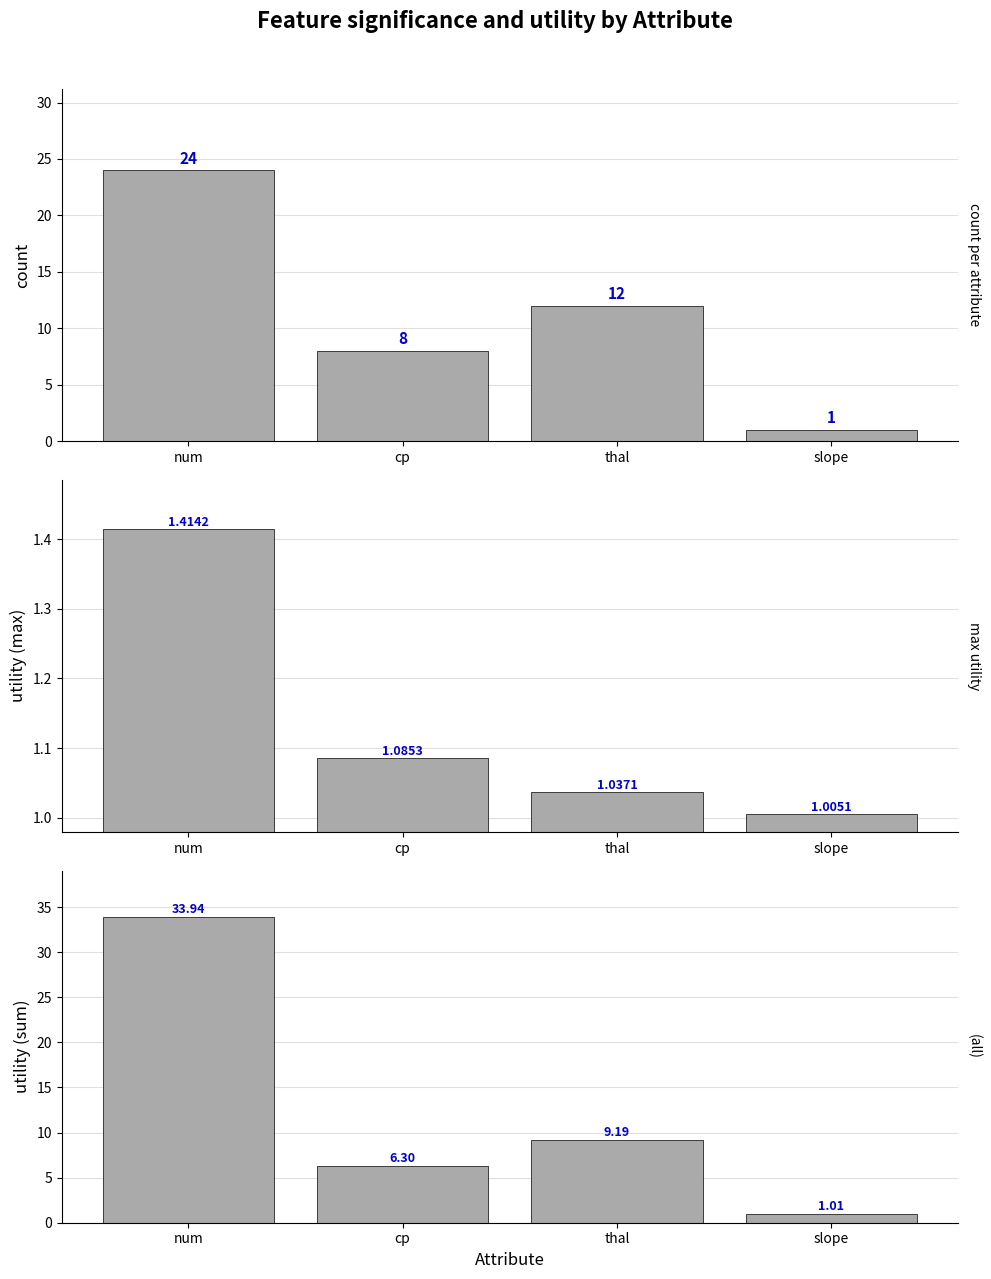

What are all the series names shown in the legend?

count, max utility, sum utility